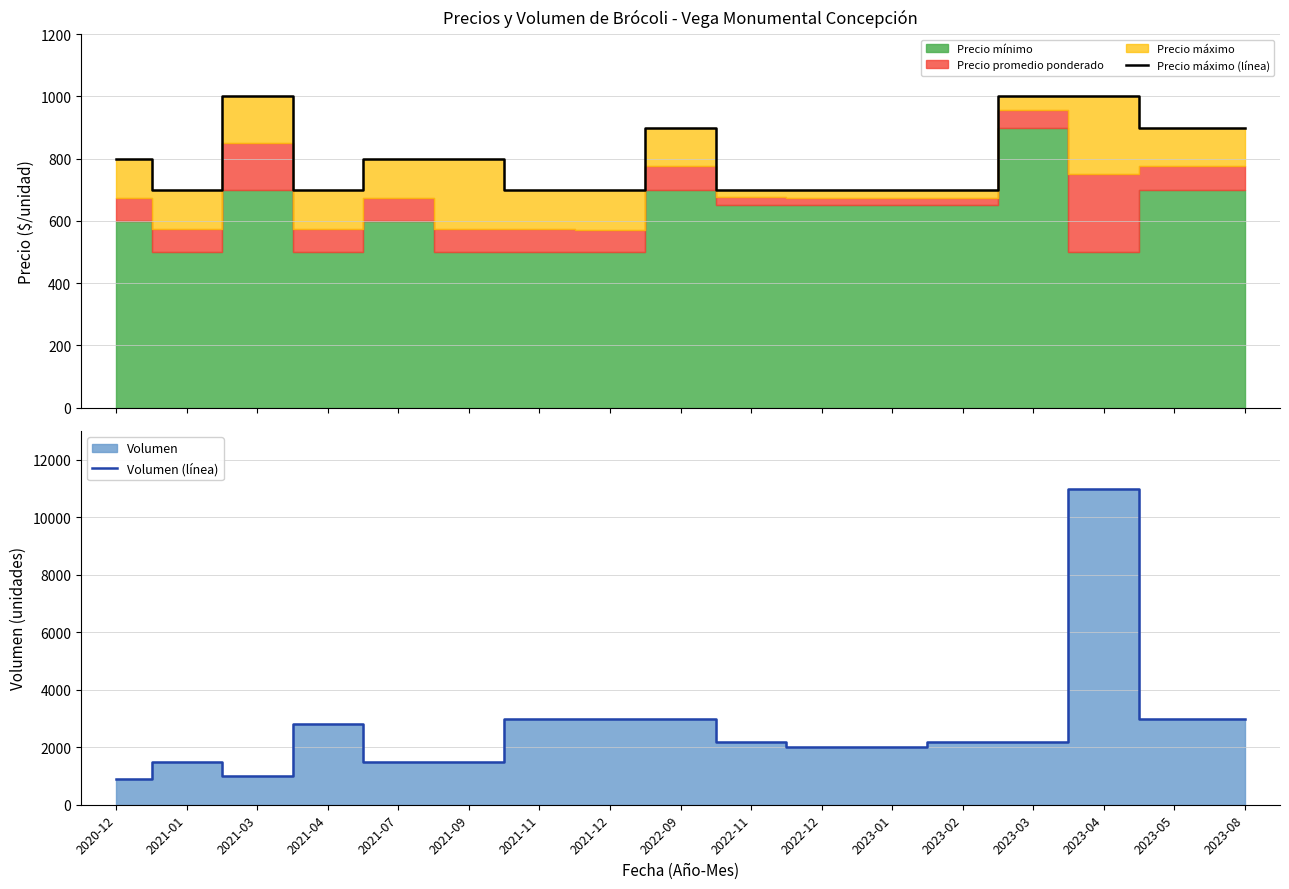

Reading left to right, transcribe all the data shown in this chart.

Precio máximo (línea): 2020-12=800	2021-01=700	2021-03=1000	2021-04=700	2021-07=800	2021-09=800	2021-11=700	2021-12=700	2022-09=900	2022-11=700	2022-12=700	2023-01=700	2023-02=700	2023-03=1000	2023-04=1000	2023-05=900	2023-08=900
Volumen (línea): 2020-12=900	2021-01=1500	2021-03=1000	2021-04=2800	2021-07=1500	2021-09=1500	2021-11=3000	2021-12=3000	2022-09=3000	2022-11=2200	2022-12=2000	2023-01=2000	2023-02=2200	2023-03=2200	2023-04=11000	2023-05=3000	2023-08=3000